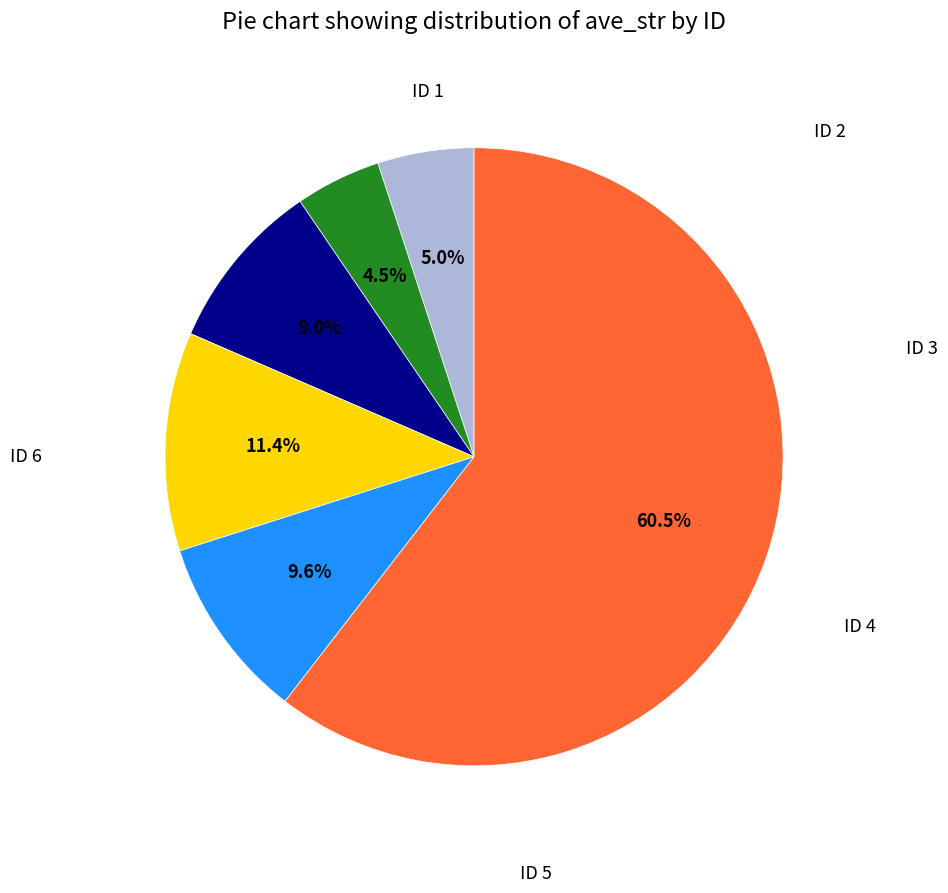

Is there a majority slice in this chart?

Yes